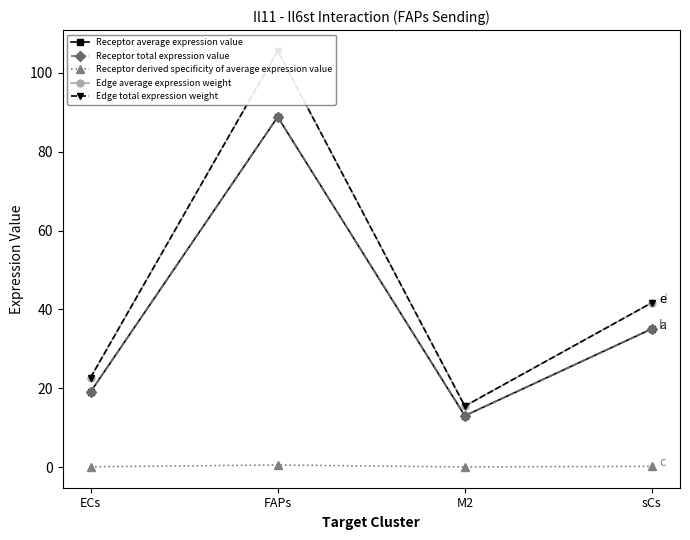

Rank the series at M2 from highest to lowest value.

Edge average expression weight, Edge total expression weight, Receptor average expression value, Receptor total expression value, Receptor derived specificity of average expression value